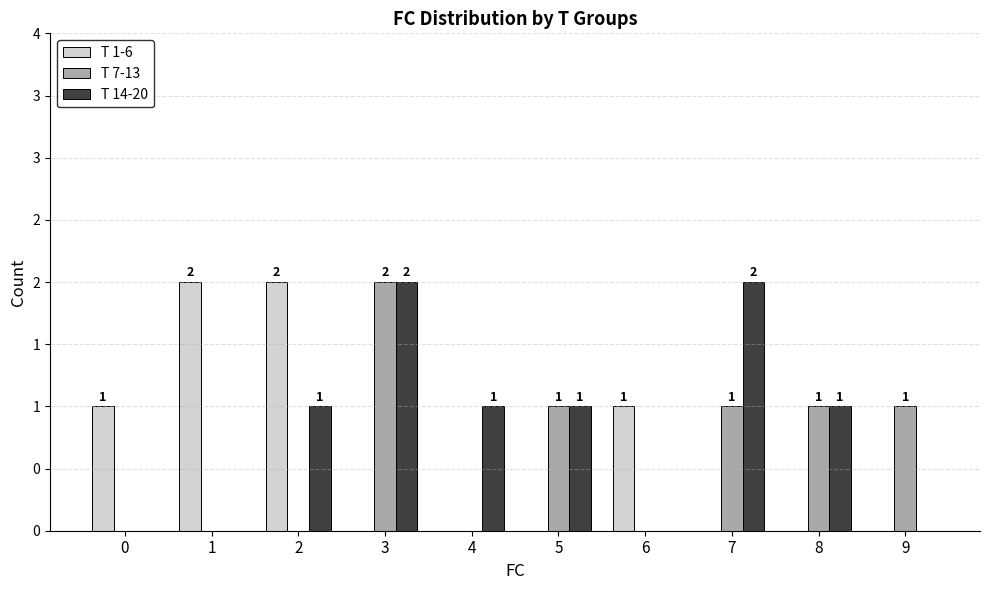

Are the bars grouped side by side (vs. stacked)?

Yes